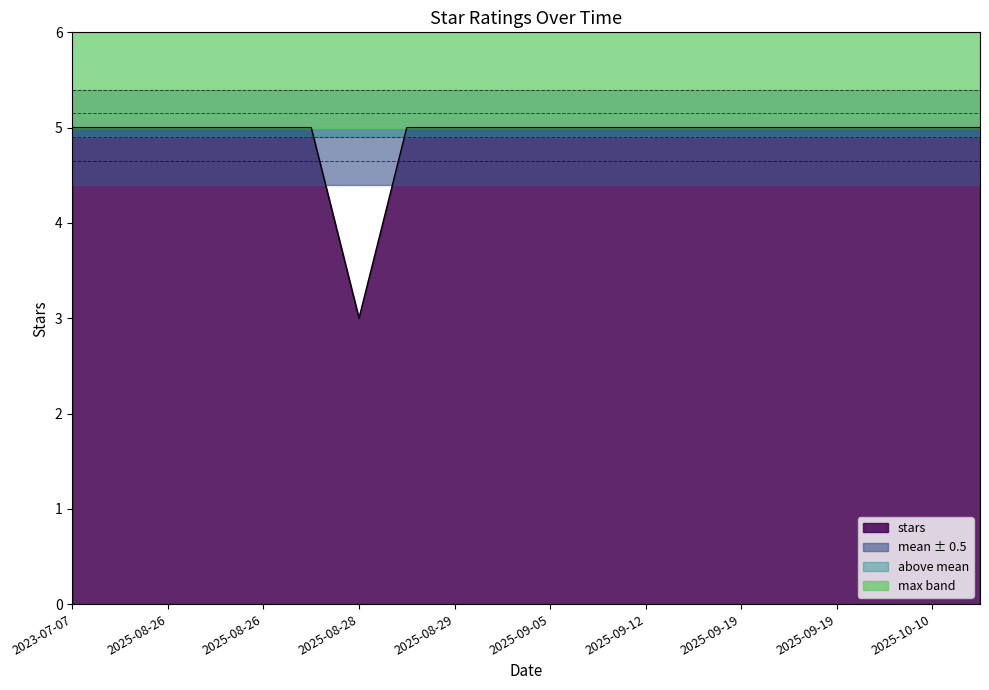

Which category has the lowest value across all series?

2025-08-28